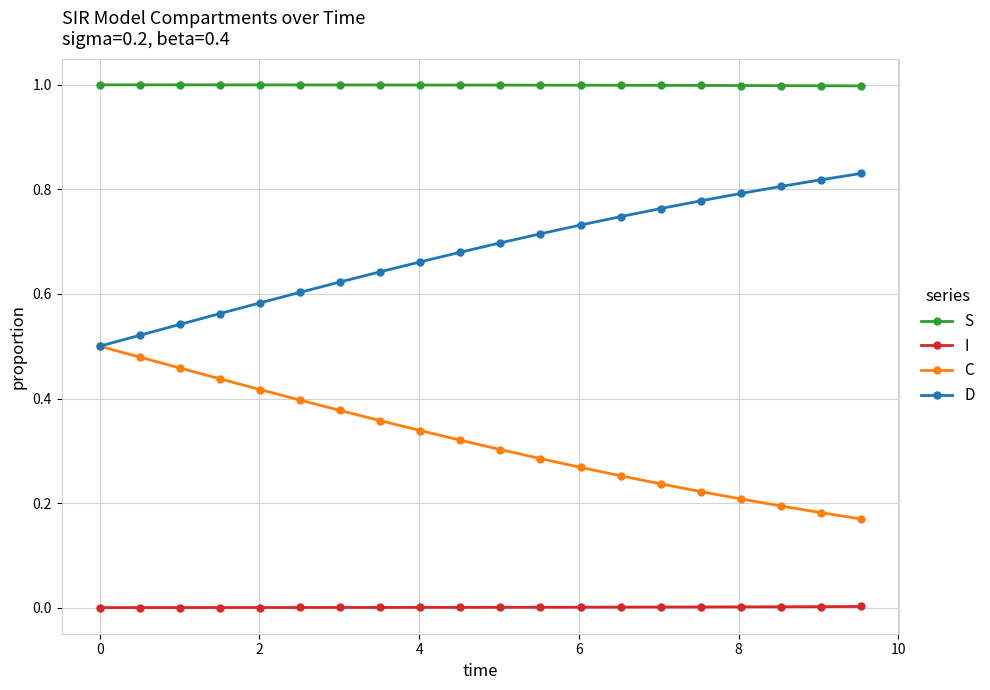

True or false: S and D intersect in this chart.

False